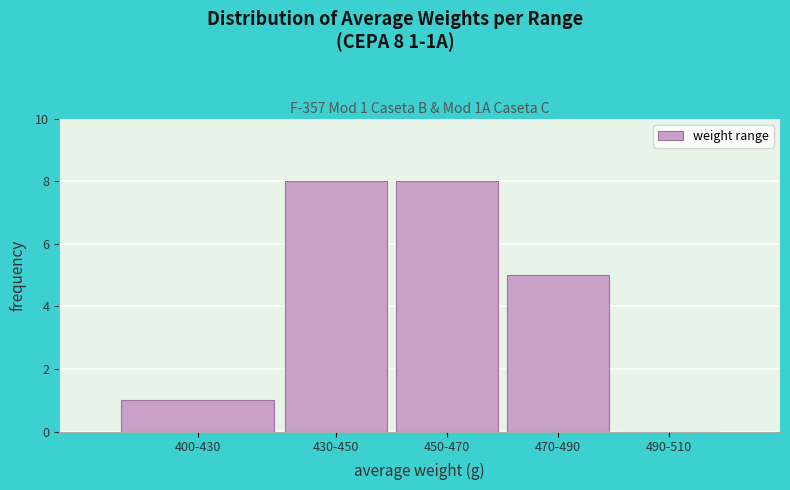

Reading left to right, transcribe all the data shown in this chart.

400-430=1	430-450=8	450-470=8	470-490=5	490-510=0